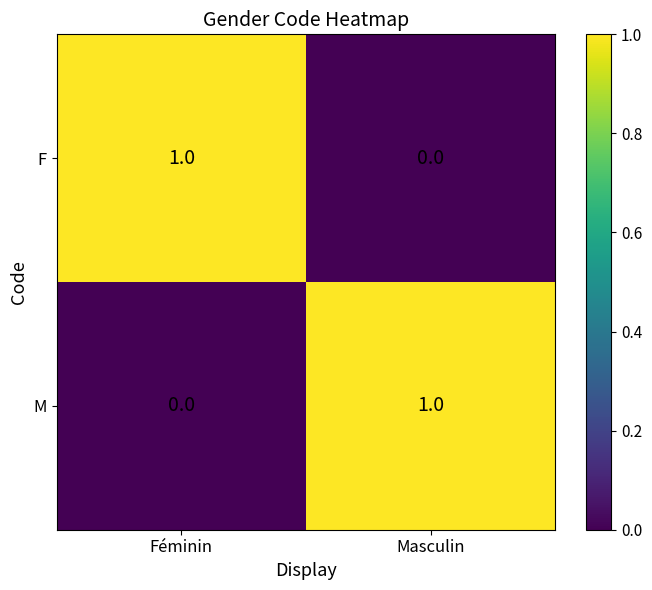

What is the difference between the highest and lowest values at Masculin?

1